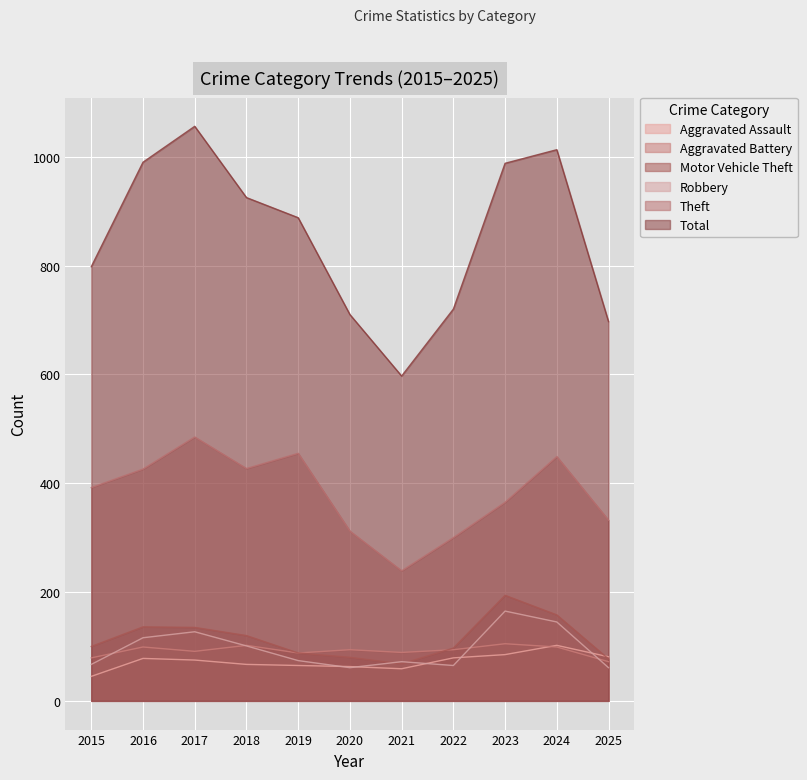

Which series has the largest total across all categories?

Total